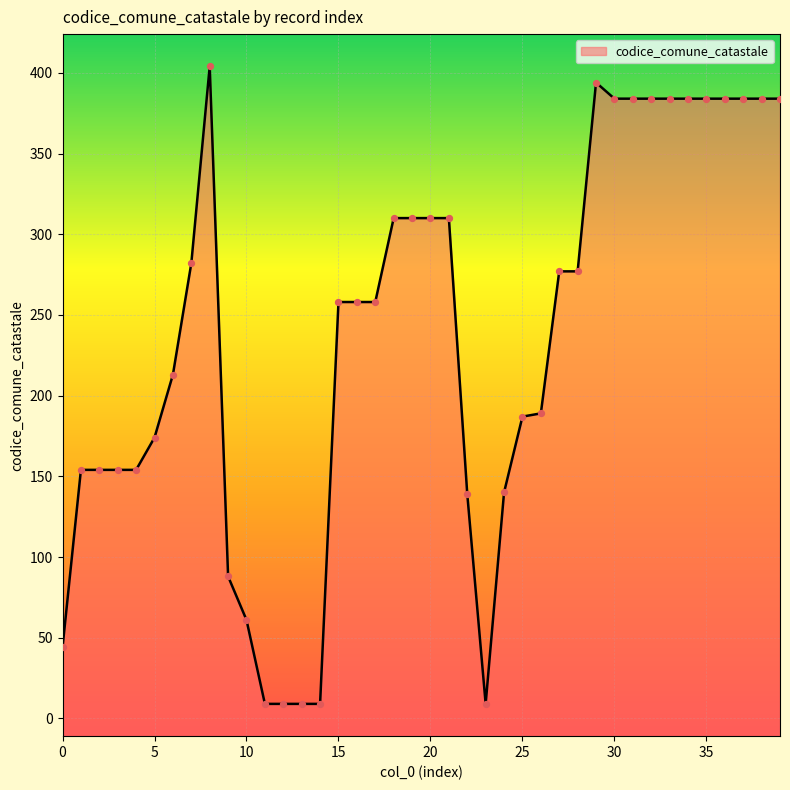

What is the change in value from 15 to 22?

-119